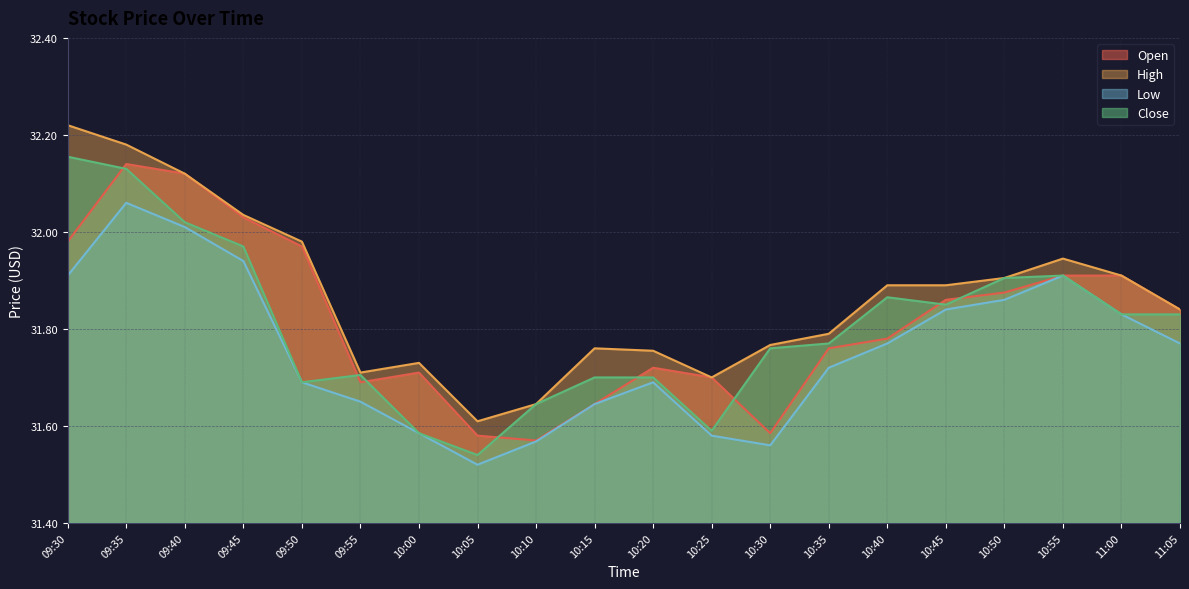

What is the sum of the High values at 09:55 and 10:30?

63.5